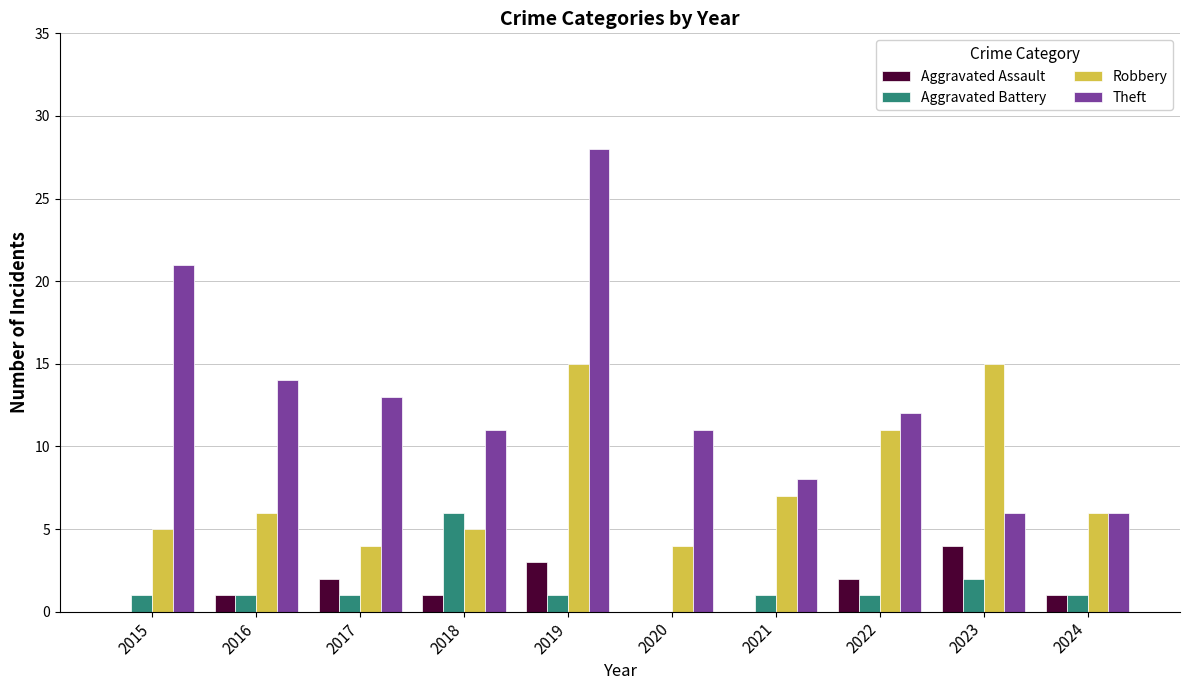

What is the maximum value for Theft?

28